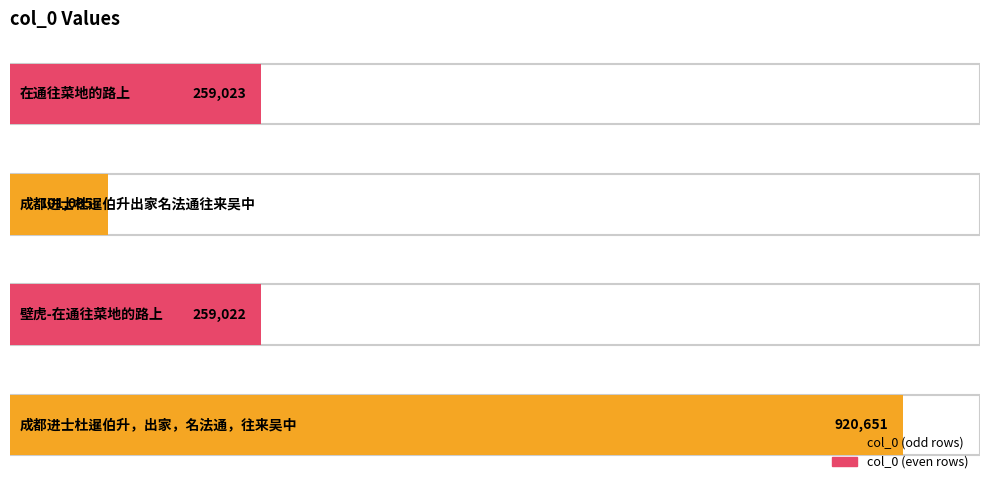

Count the number of categories in the chart.

4